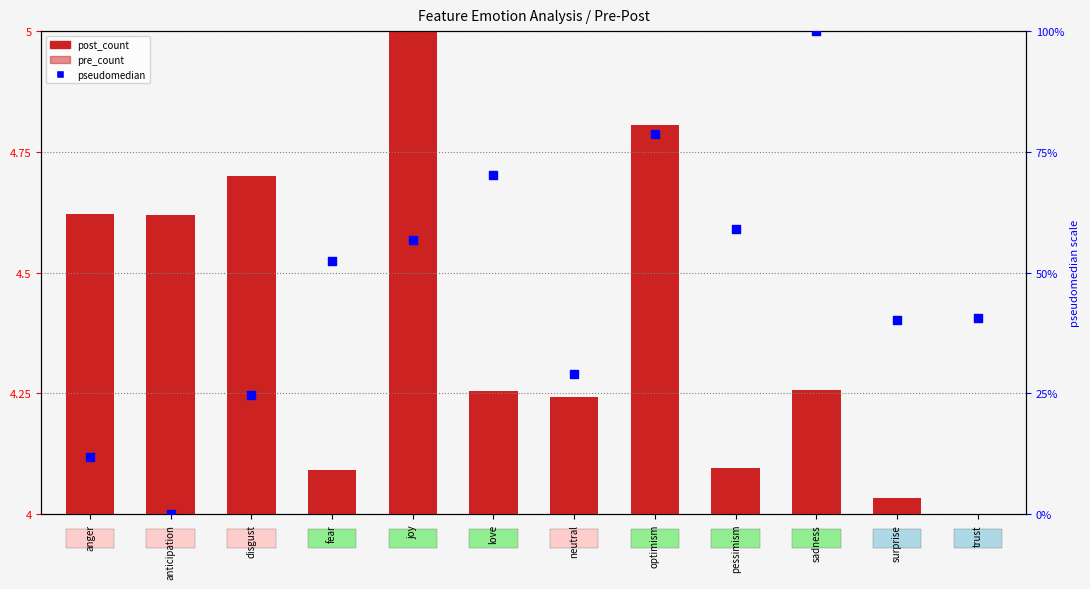

Is the value of pseudomedian at surprise greater than the value of pre_count at neutral?

Yes